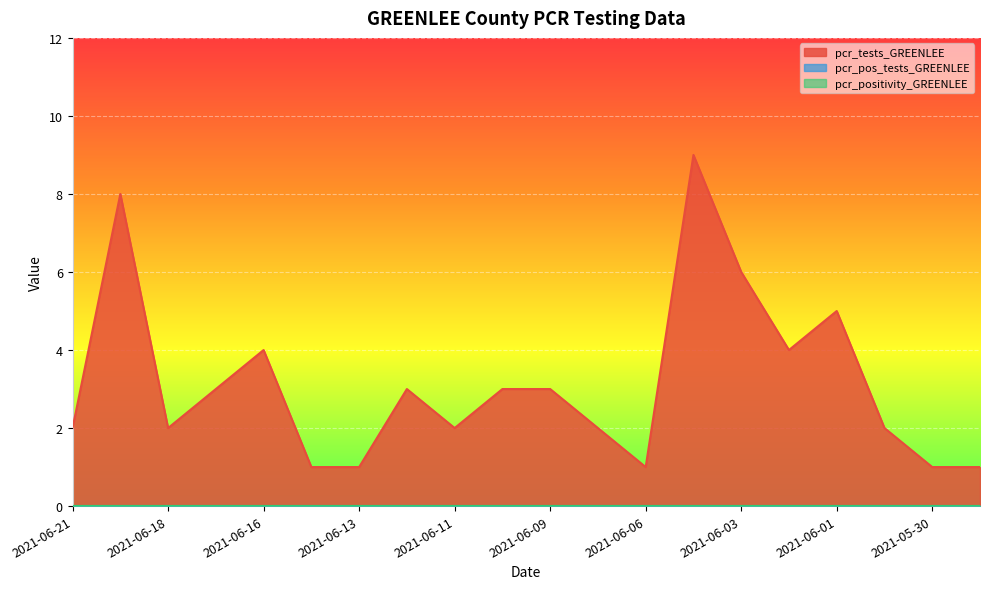

What position from the right is 2021-06-09?

10